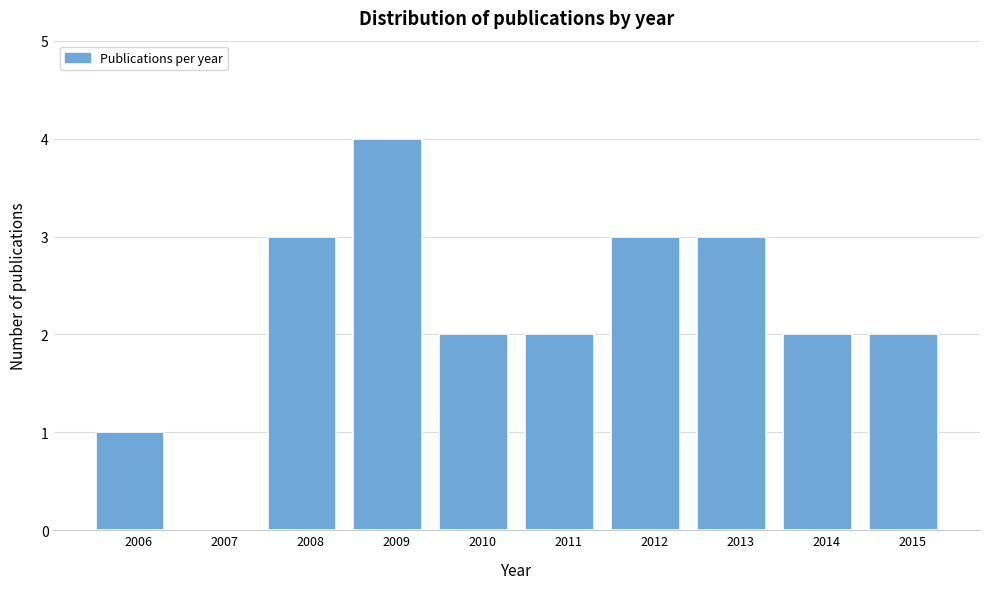

Reading right to left, list all the values displayed in this chart.

2015=2	2014=2	2013=3	2012=3	2011=2	2010=2	2009=4	2008=3	2007=0	2006=1